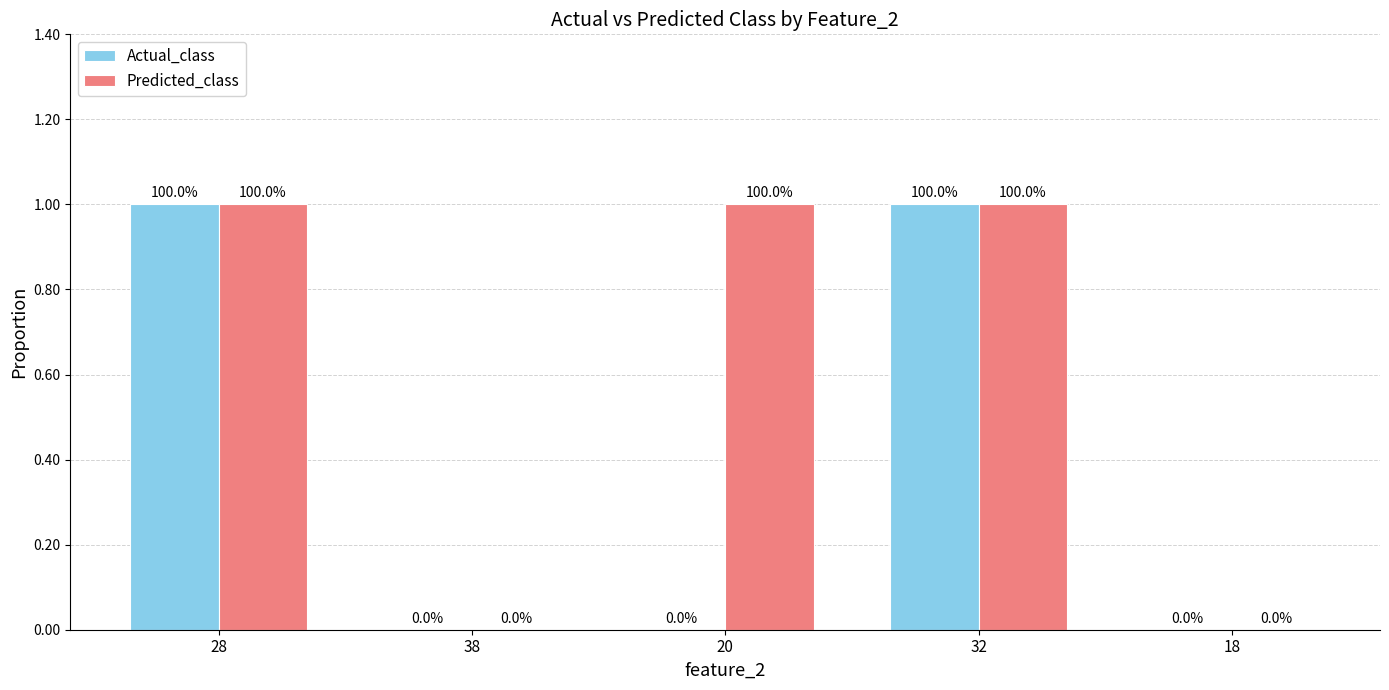

How many positive values does the Actual_class series have?

2